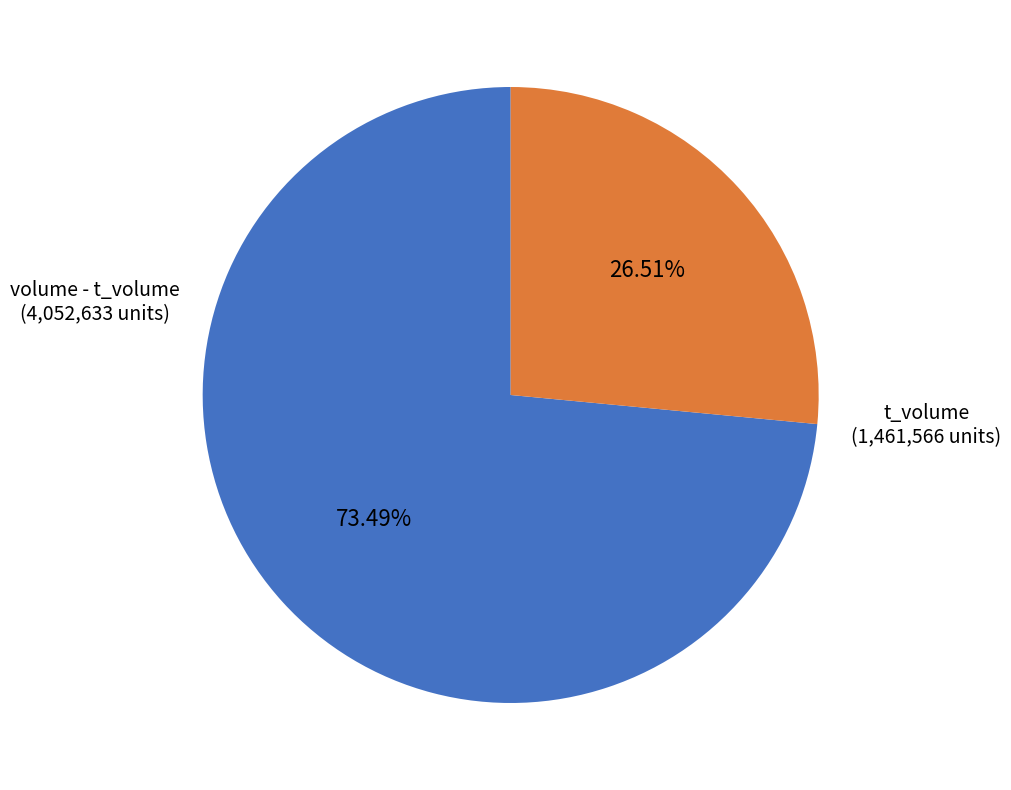

Is there a majority slice in this chart?

Yes